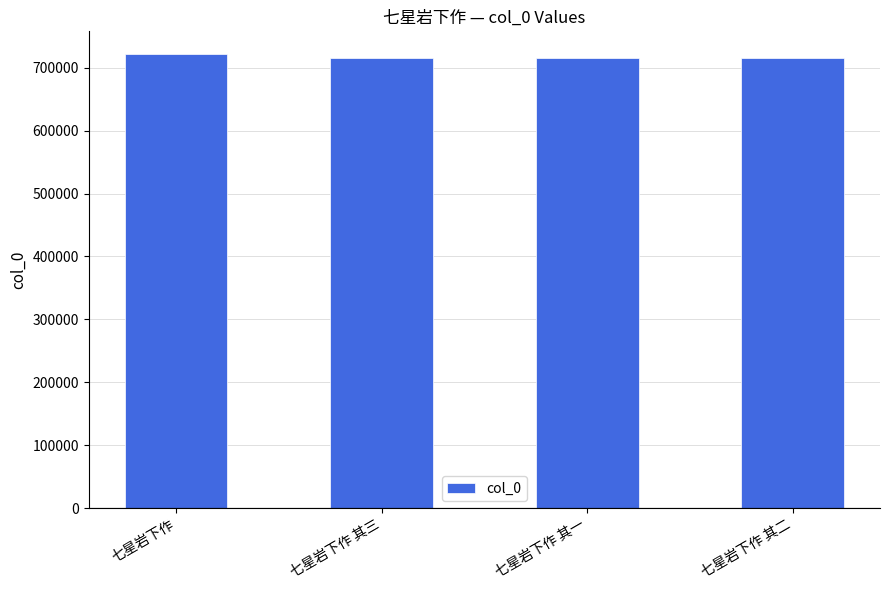

Does the chart contain any negative values?

No